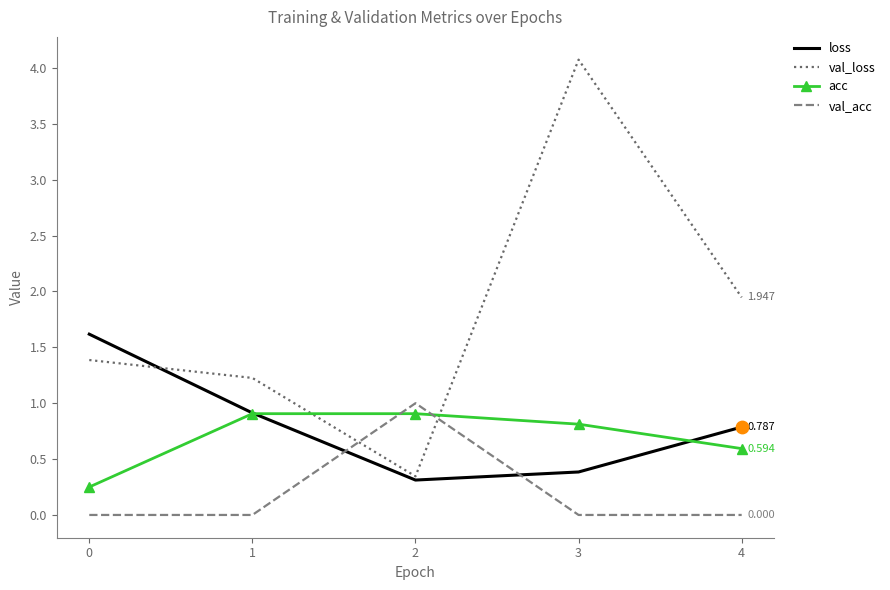

At how many categories does at least one series exceed 3?

1